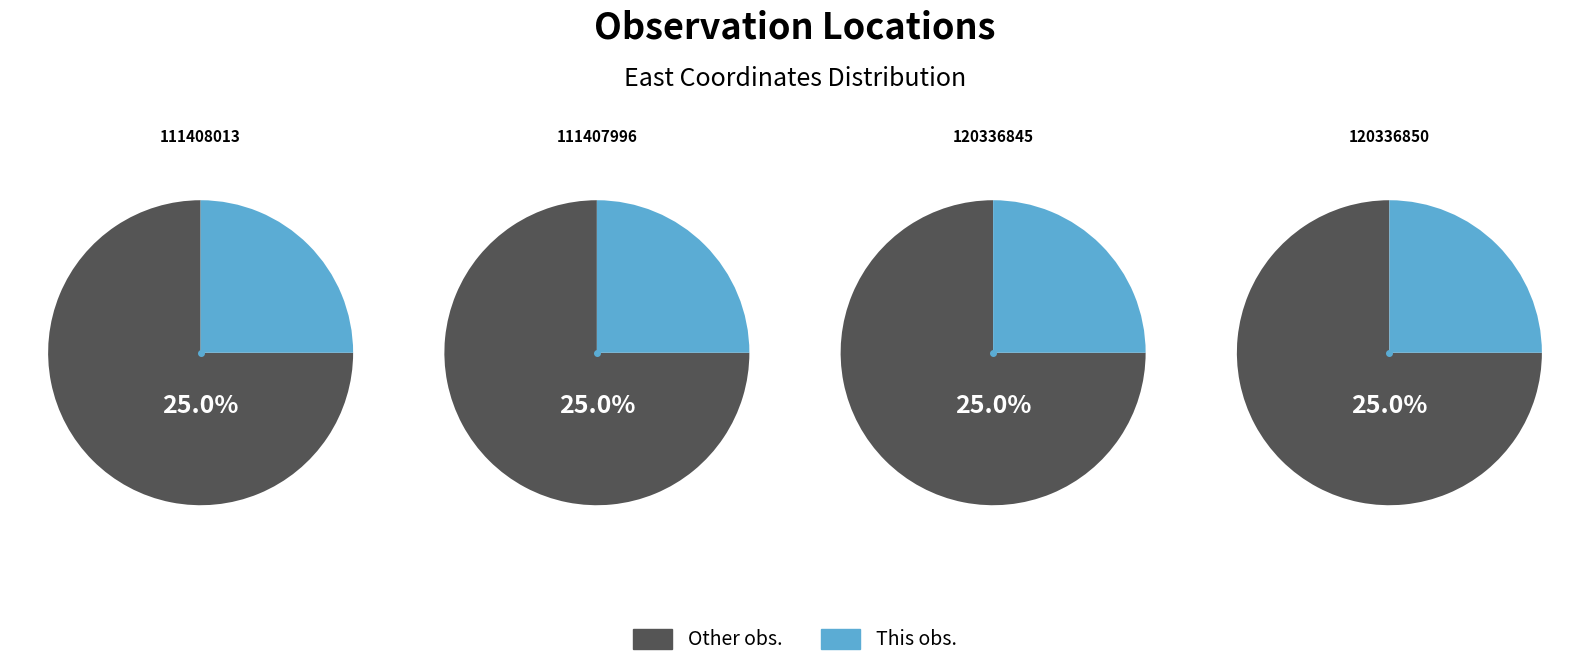

What is the ratio of the value at 120336845 to the value at 111408013?

1.0